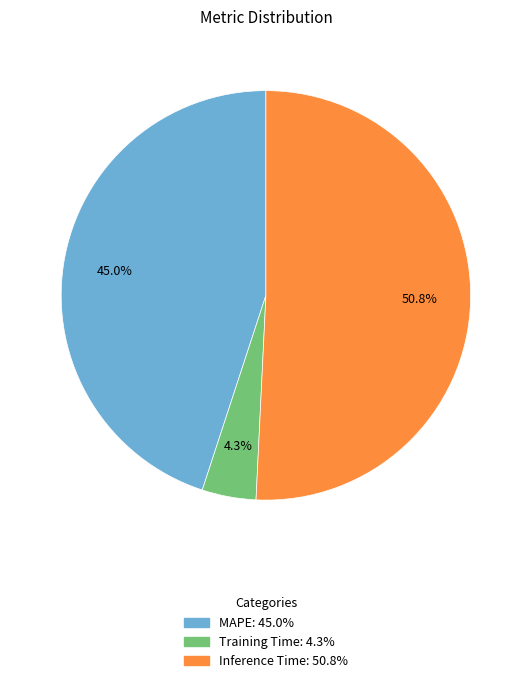

Count the number of slices in the pie.

3